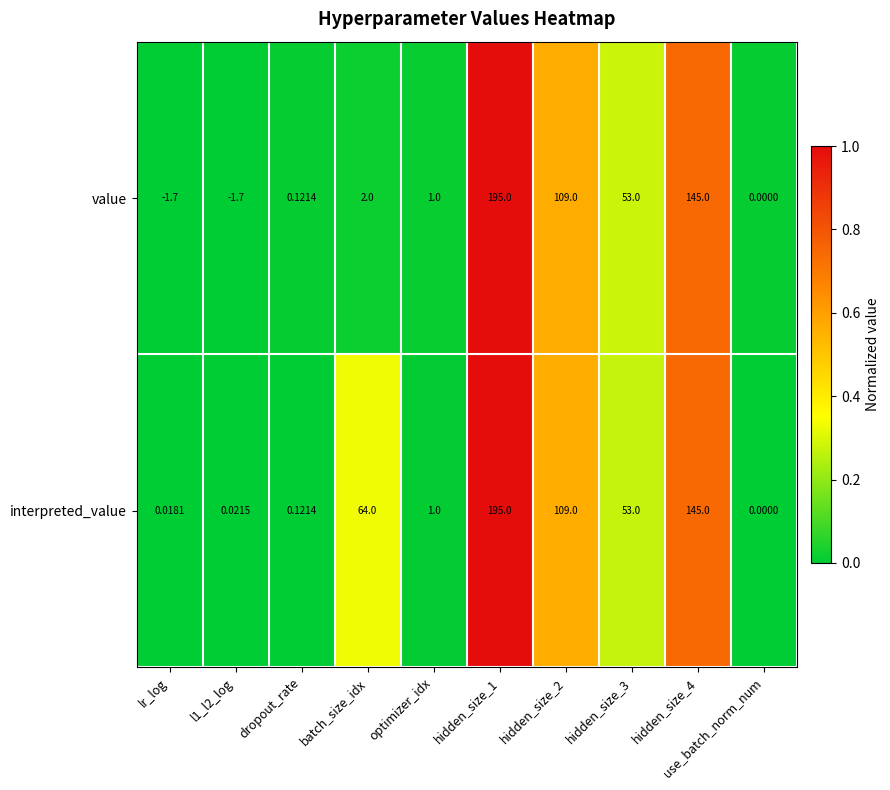

Which series has the largest total across all categories?

interpreted_value